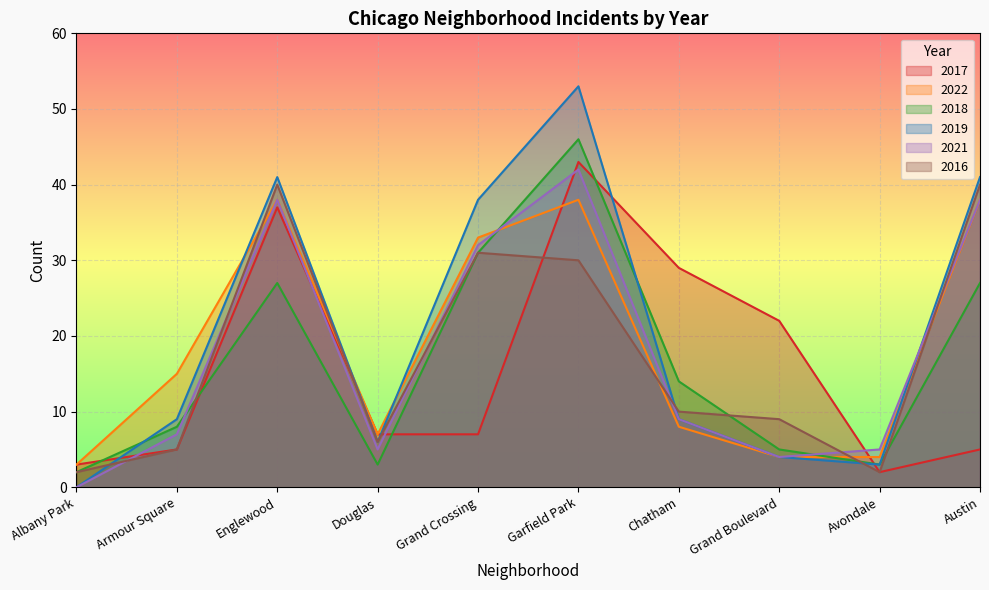

What is the sum of the 2016 values at Douglas and Austin?

46